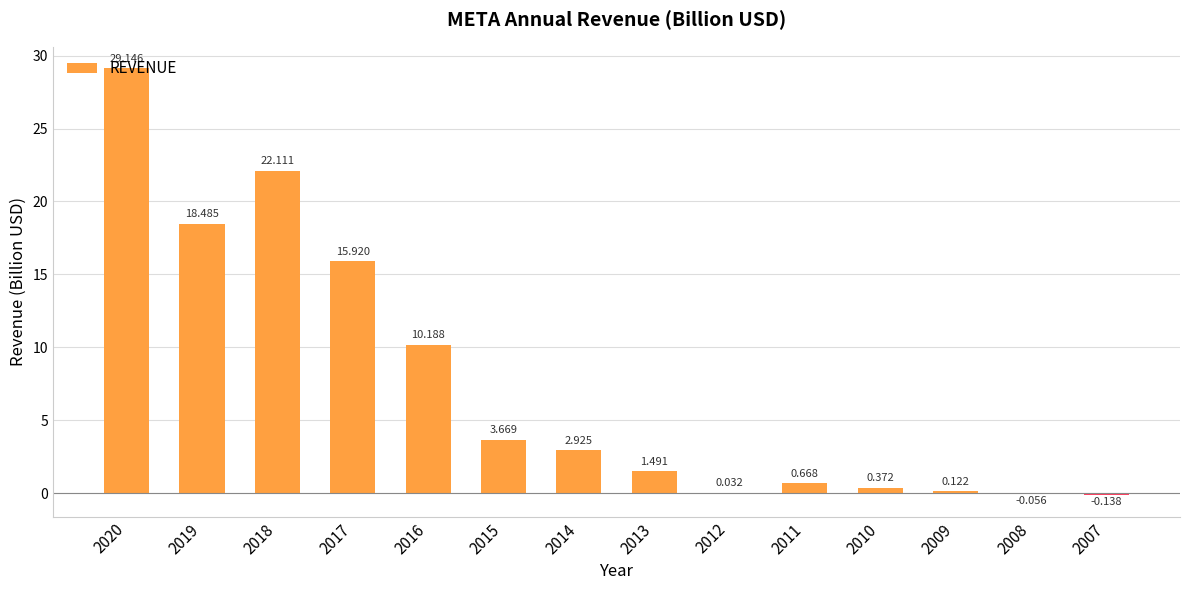

How many positive values are there?

12